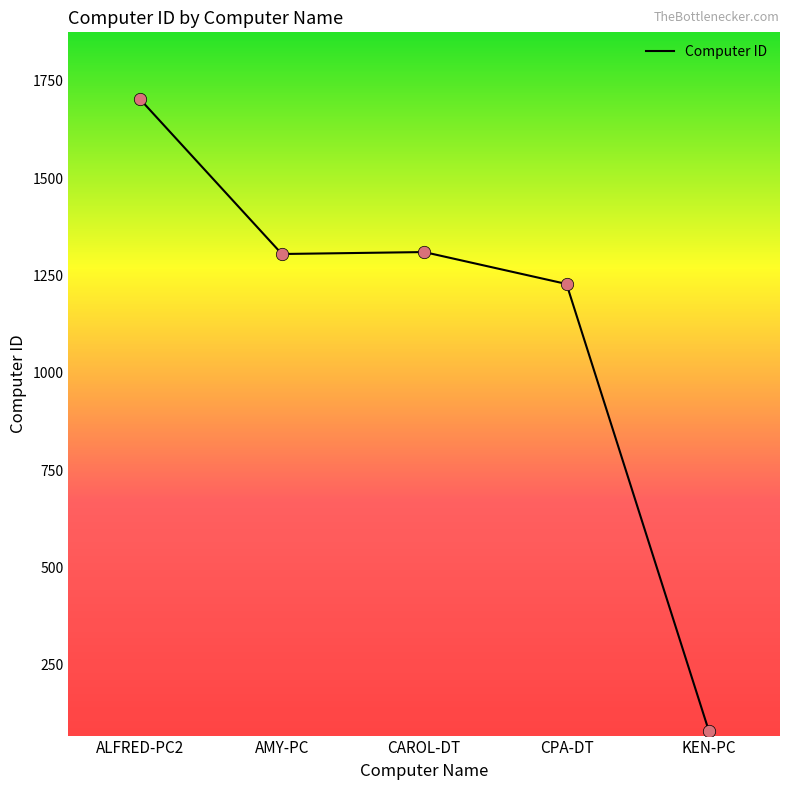

What is the ratio of the value at CPA-DT to the value at KEN-PC?

15.3